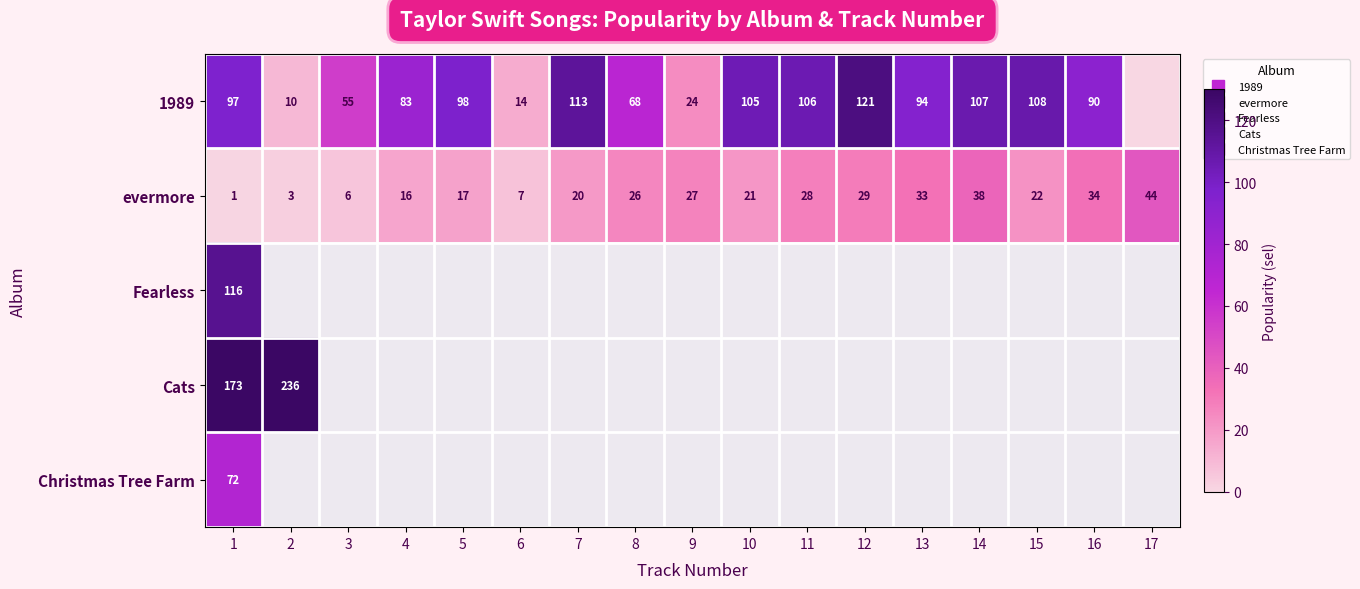

Between 4 and 17, which is larger?

4